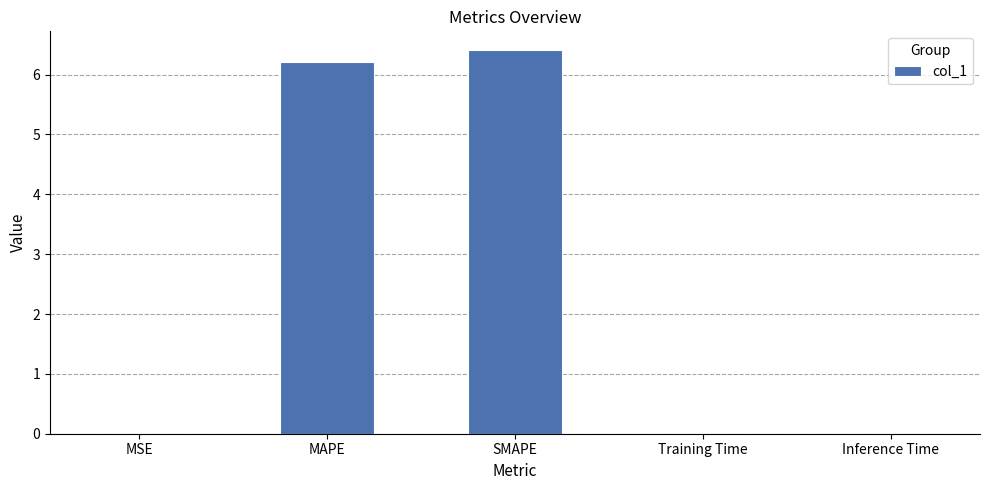

What is the sum of all values?

12.6